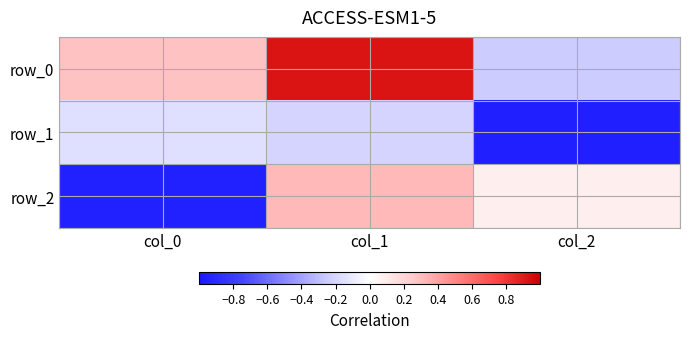

What is the difference between the row_2 values at col_1 and col_0?

1.3